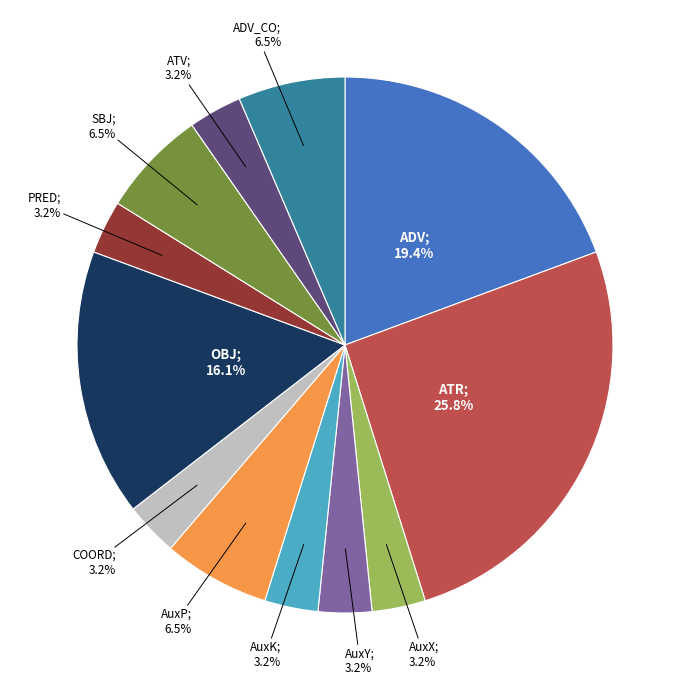

What portion of the pie excludes ATV; 3.2%?

96.8%